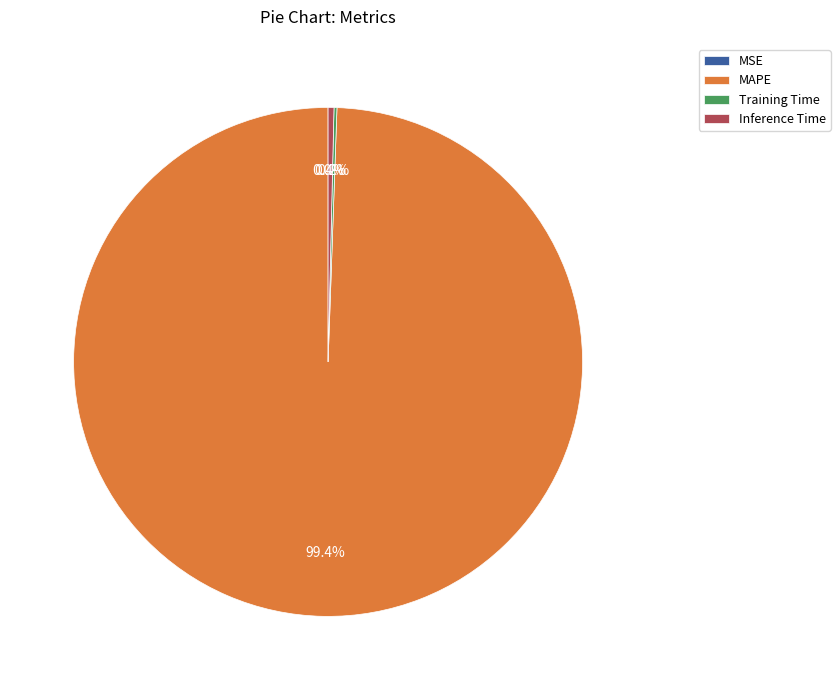

Which has a higher value, MAPE or Inference Time?

MAPE